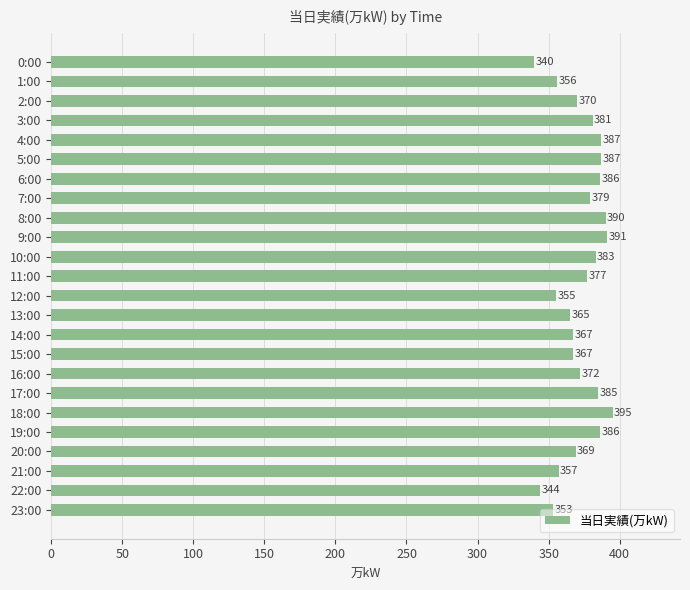

Which label corresponds to the largest value in the chart?

18:00